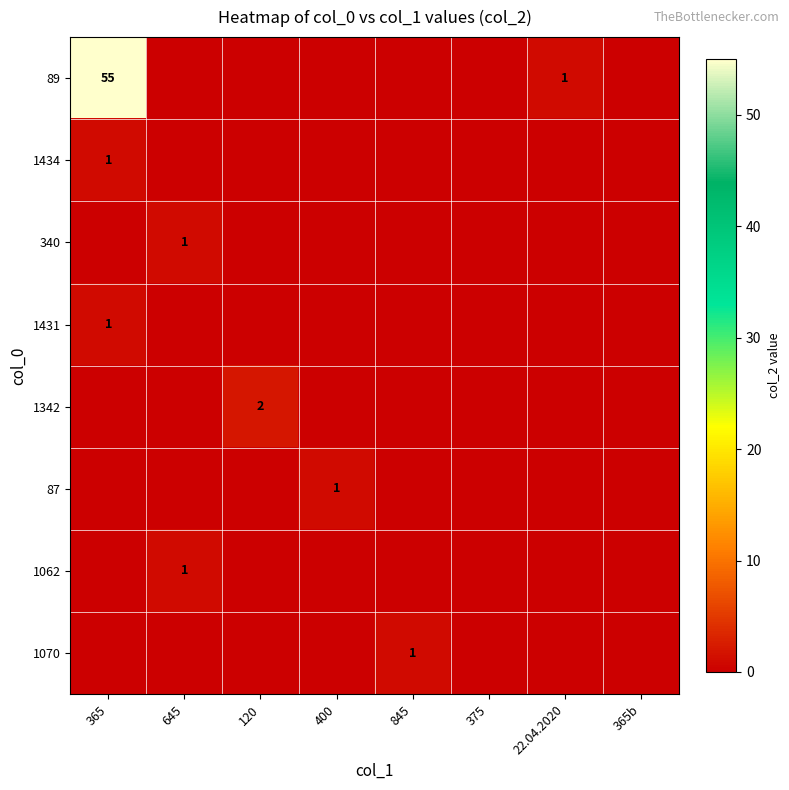

Is it true that 1062 equals 1 at 645?

True